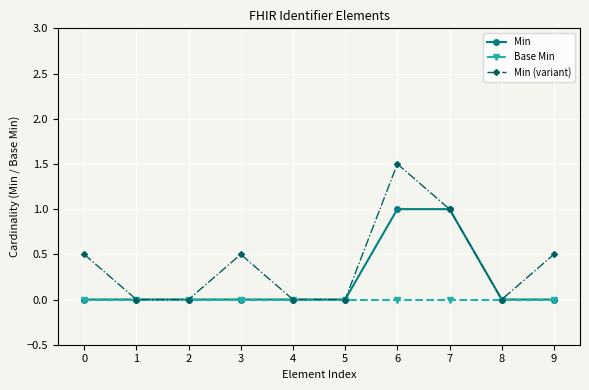

Is the value of Base Min at 6 greater than the value of Min (variant) at 7?

No